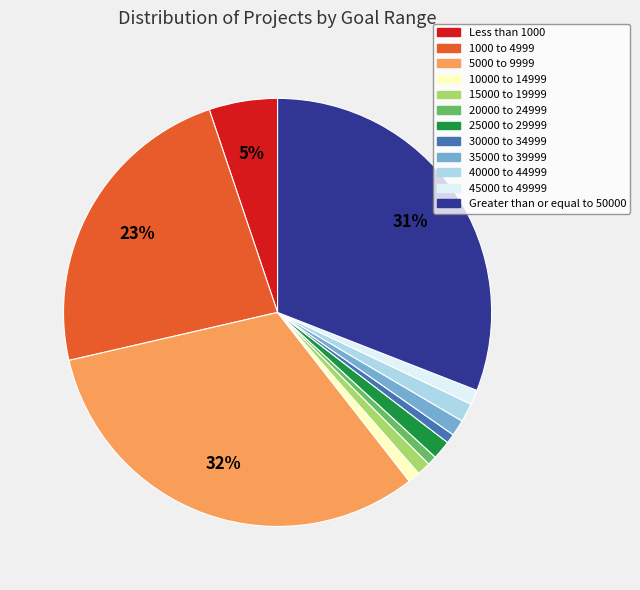

What percentage is the 25000 to 29999 slice, to the nearest percent?

1%